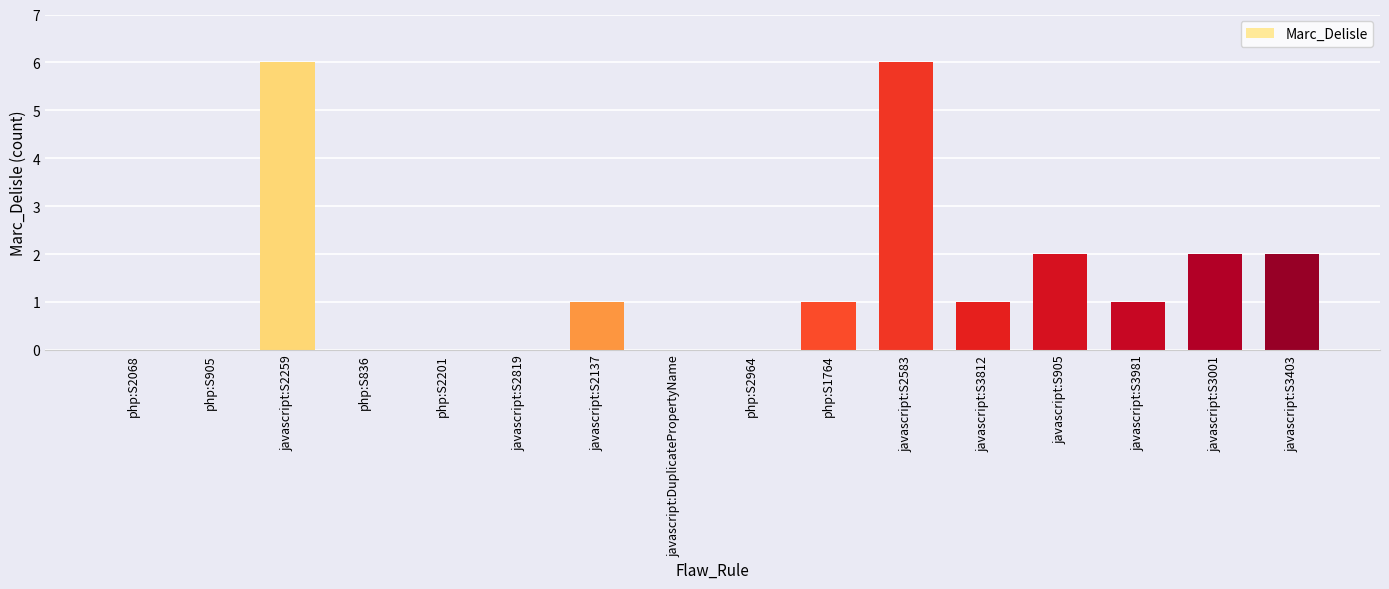

How many values are between 0 and 2?

14